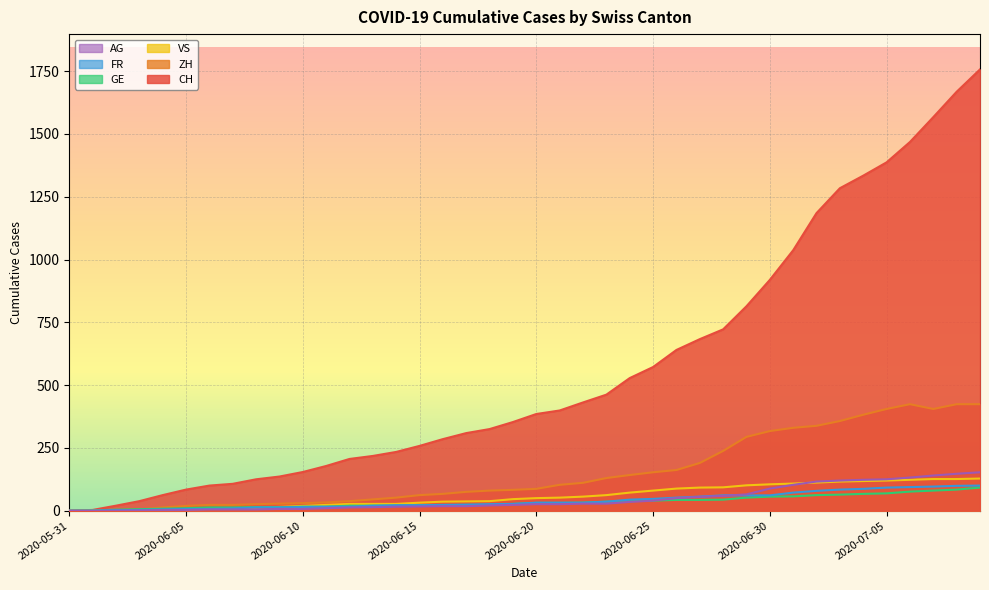

Rank the series at 2020-06-18 from highest to lowest value.

CH, ZH, VS, FR, GE, AG